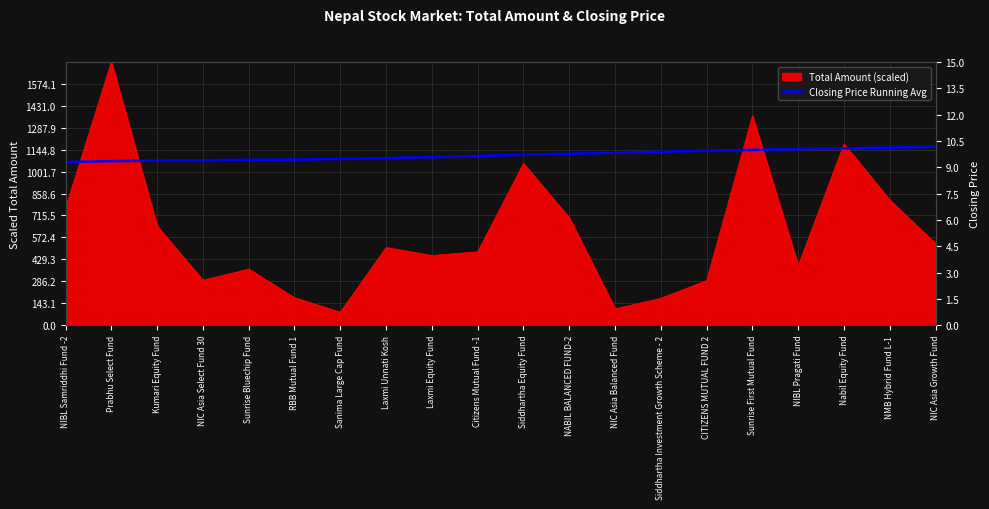

What is the average value?

9.7